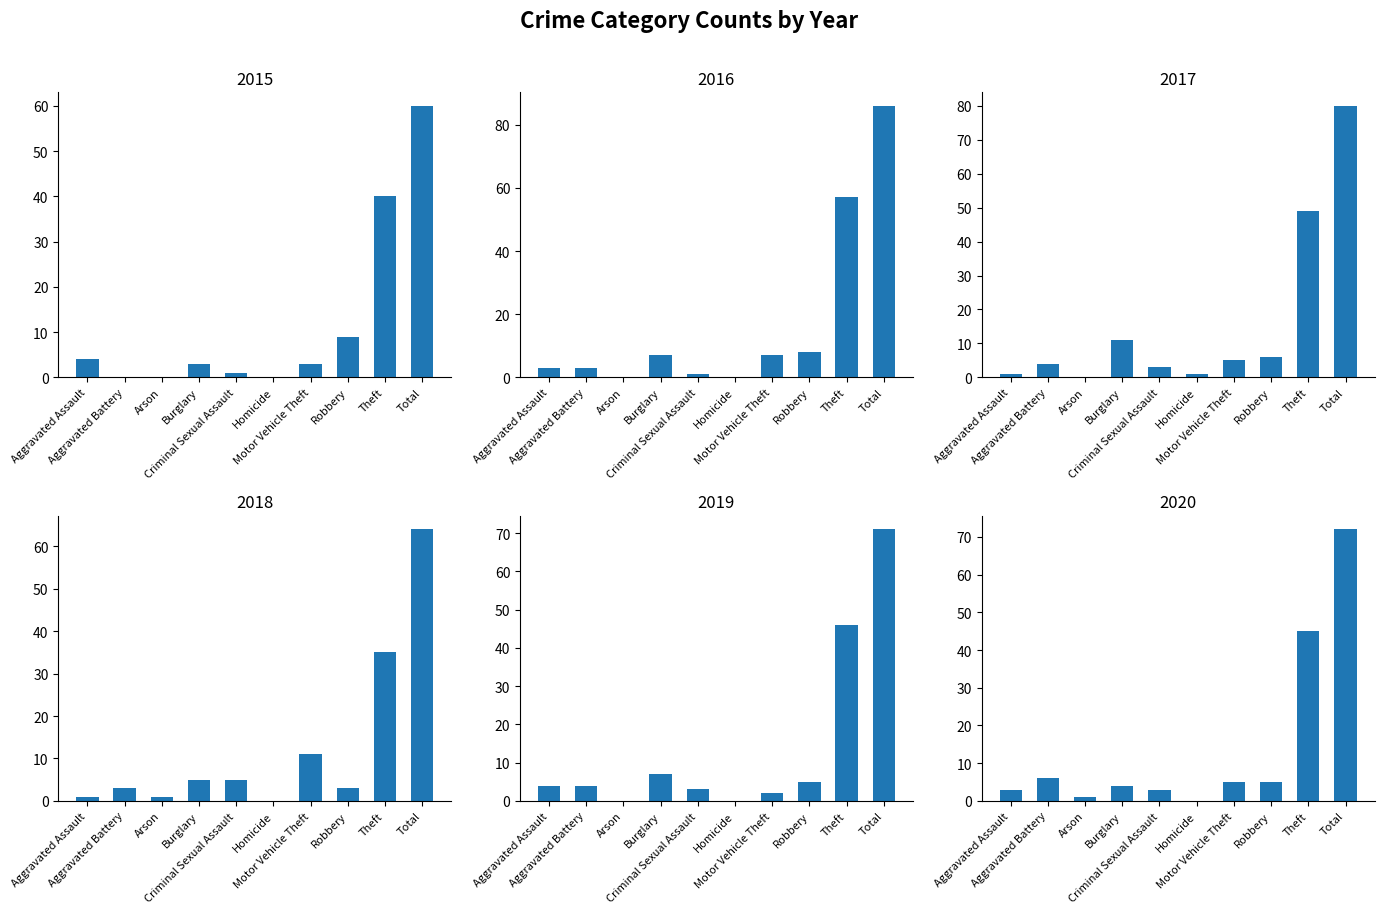

List the series in order of their peak value, lowest first.

2015, 2018, 2019, 2020, 2017, 2016